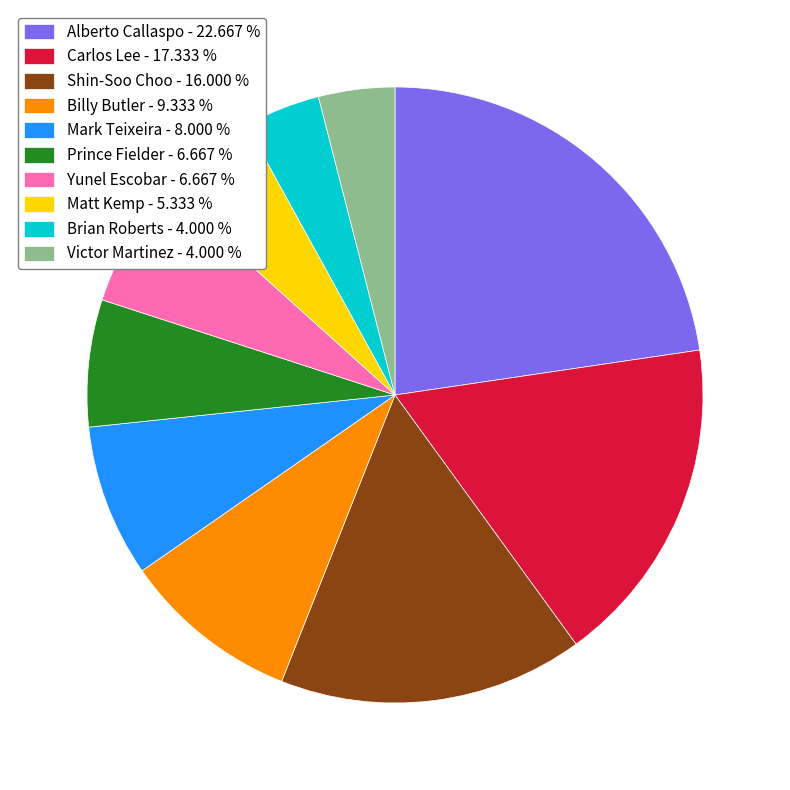

Does any single category account for the majority?

No